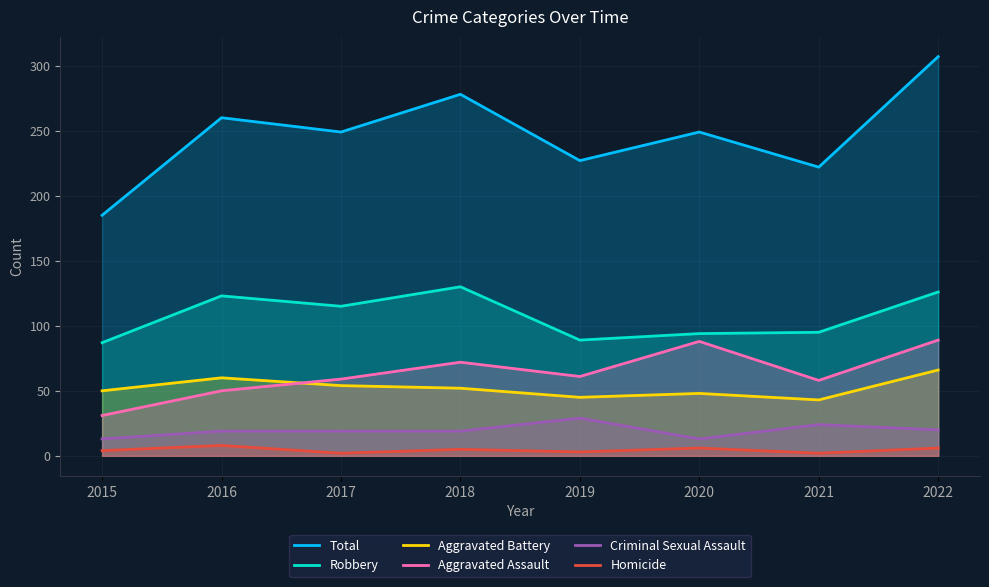

Is the value of Total at 2022 greater than the value of Robbery at 2016?

Yes